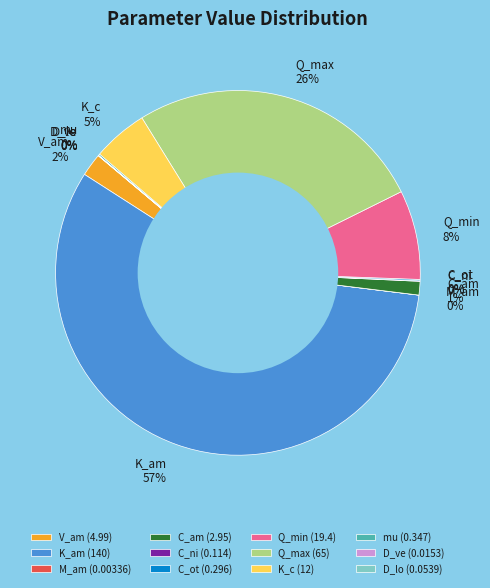

True or false: Q_max accounts for 26% of the total.

True